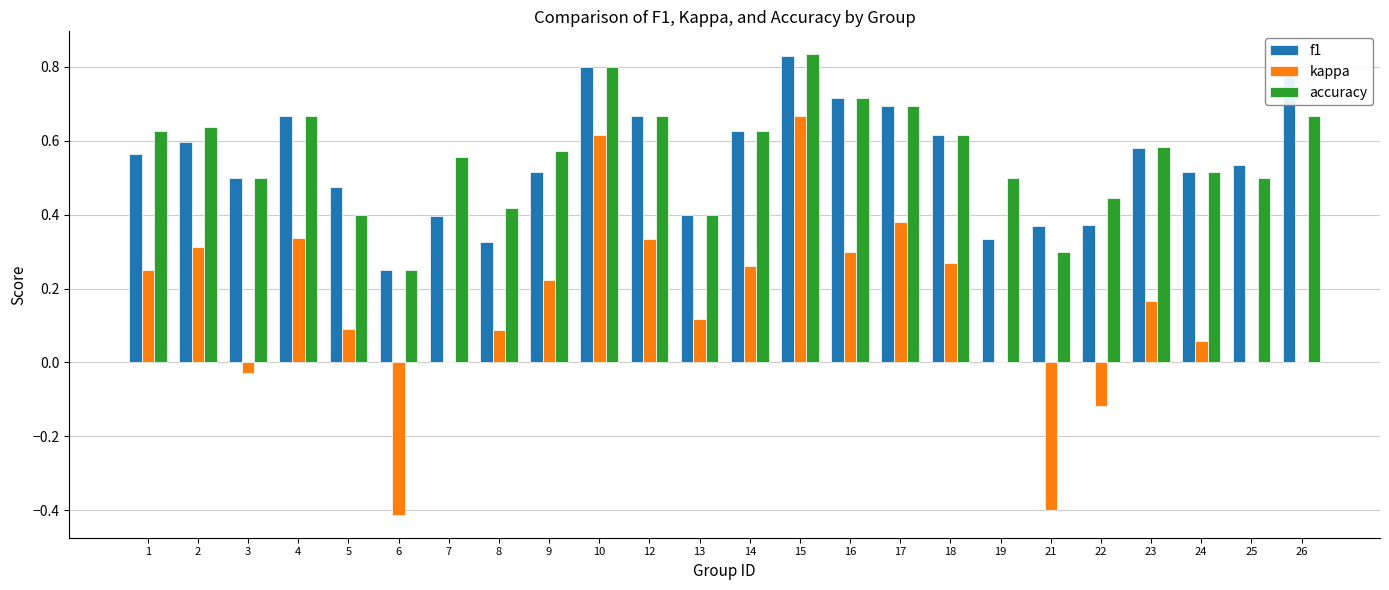

Which series has the largest range (max minus min)?

kappa